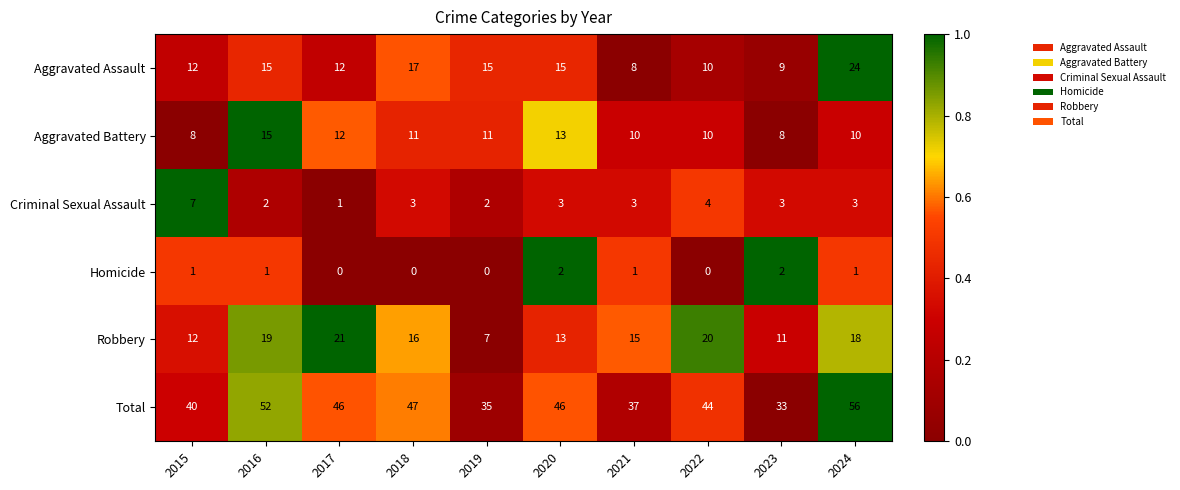

What is the sum of the Criminal Sexual Assault values at 2016 and 2022?

6